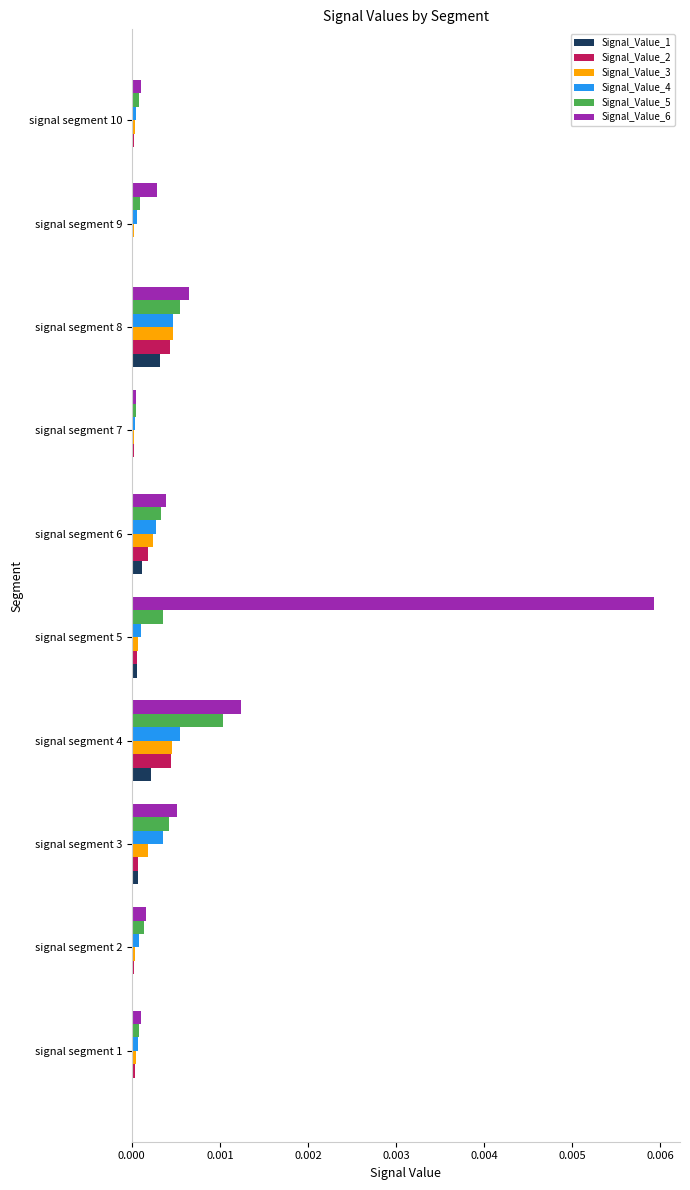

At which category is the sum across all series the highest?

signal segment 5